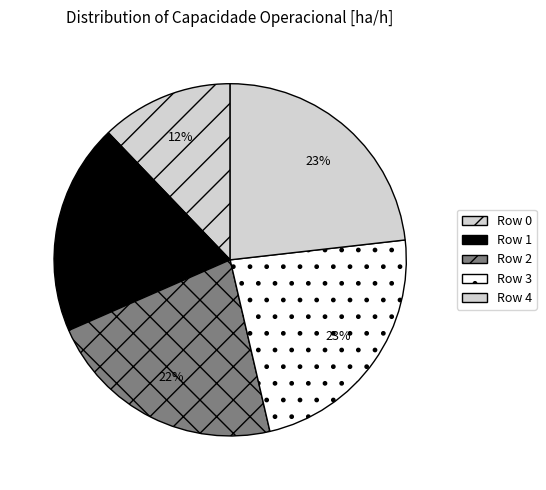

Count the number of slices in the pie.

5